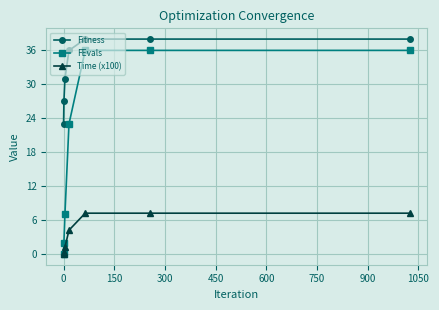

True or false: Fitness and Time (x100) cross at least once.

False